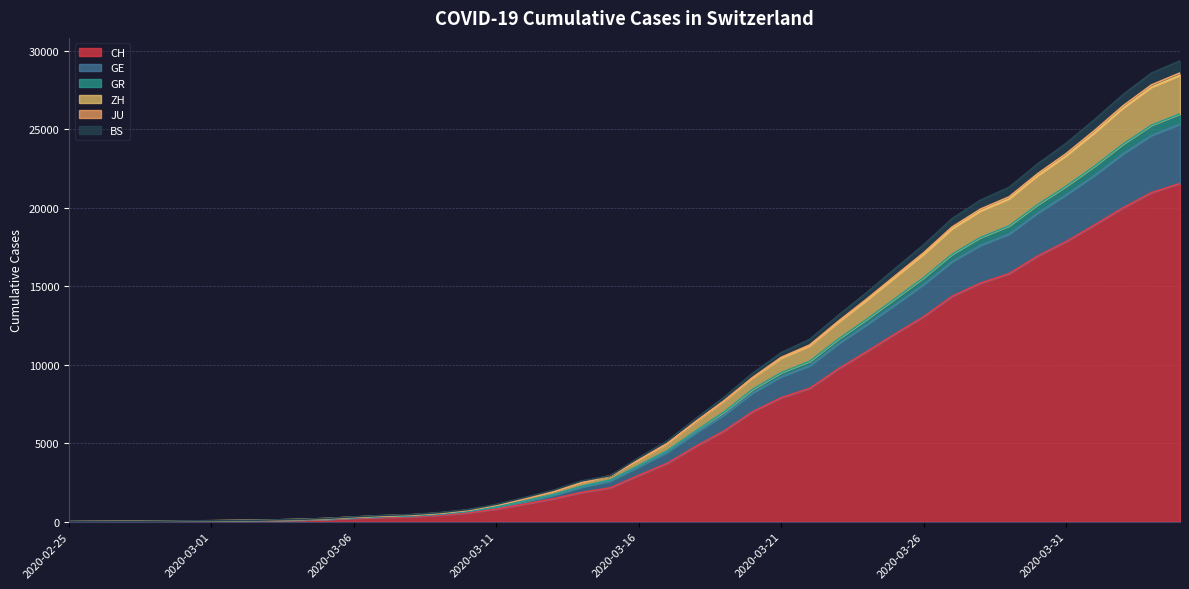

How many lines are shown in the chart?

6